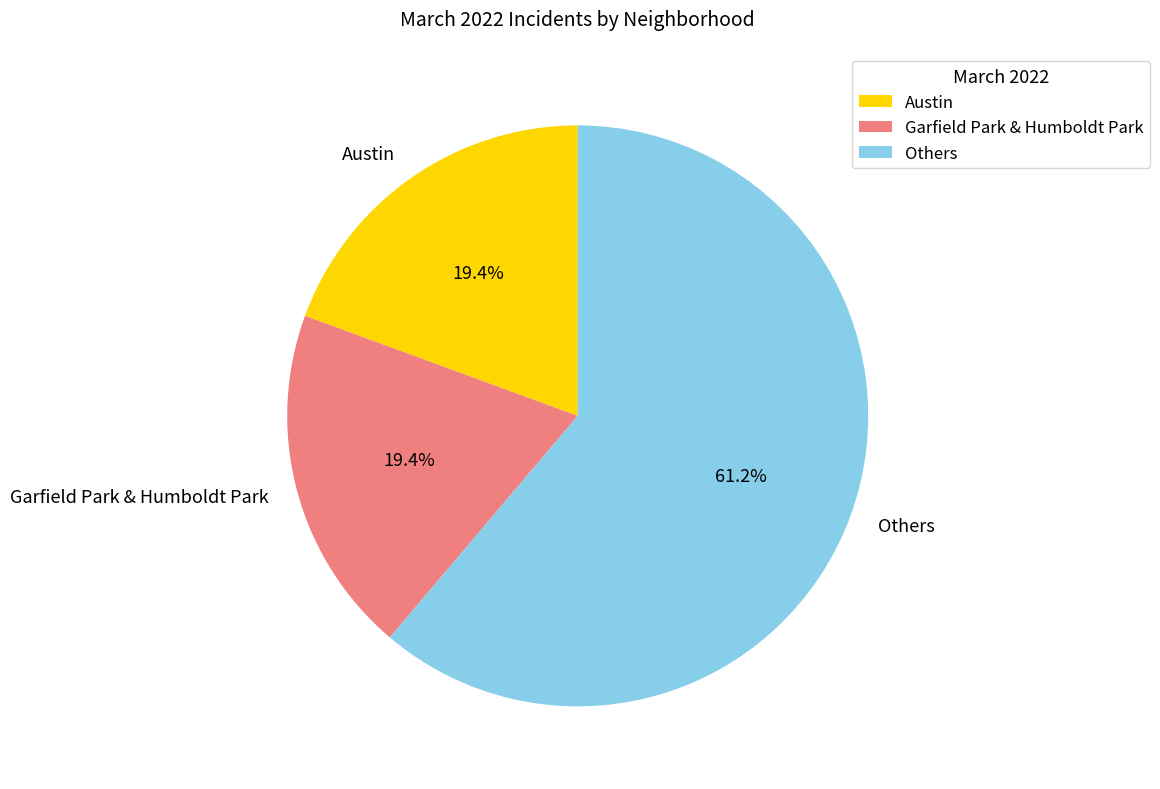

Between Others and Austin, which is larger?

Others